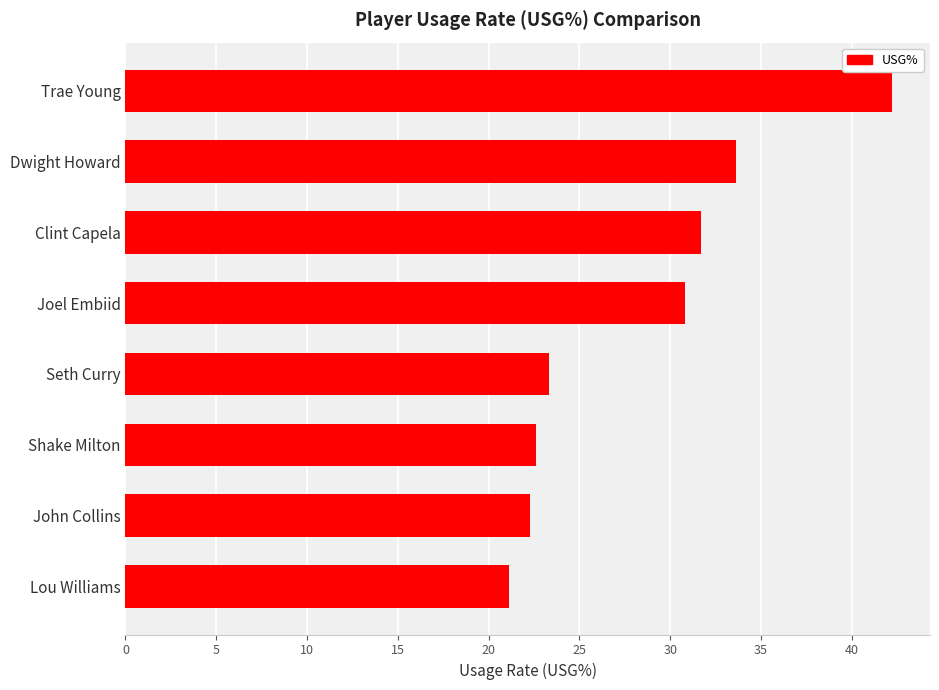

Reading bottom to top, list all the values displayed in this chart.

Lou Williams=21.1	John Collins=22.3	Shake Milton=22.6	Seth Curry=23.3	Joel Embiid=30.8	Clint Capela=31.7	Dwight Howard=33.6	Trae Young=42.2